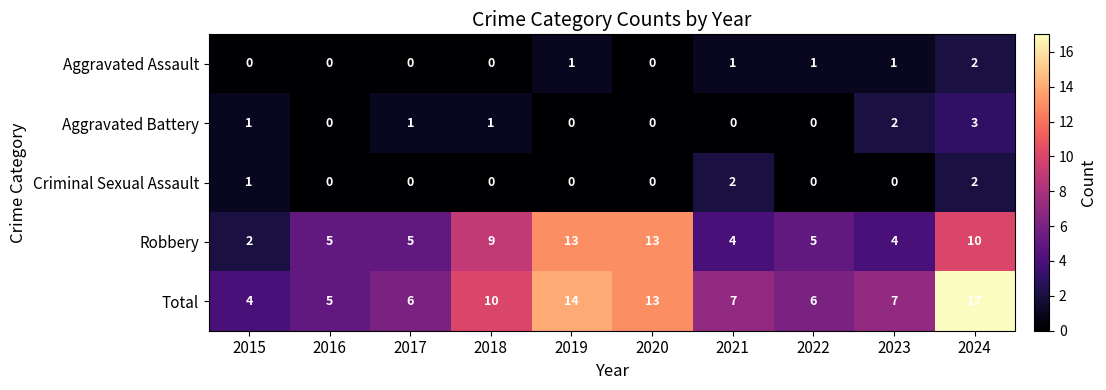

The Robbery series shows 6 at 2023. True or false?

False